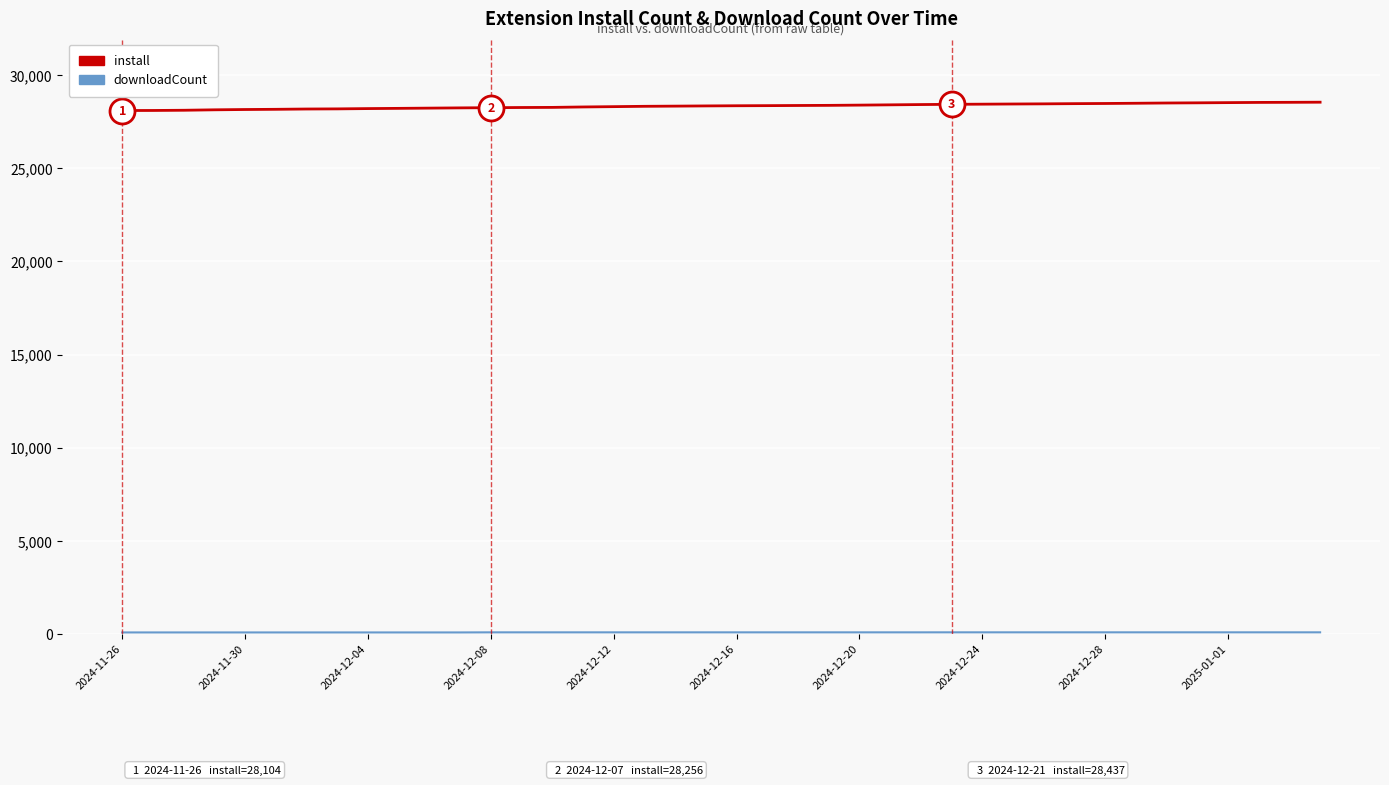

What is the smallest value displayed?

81